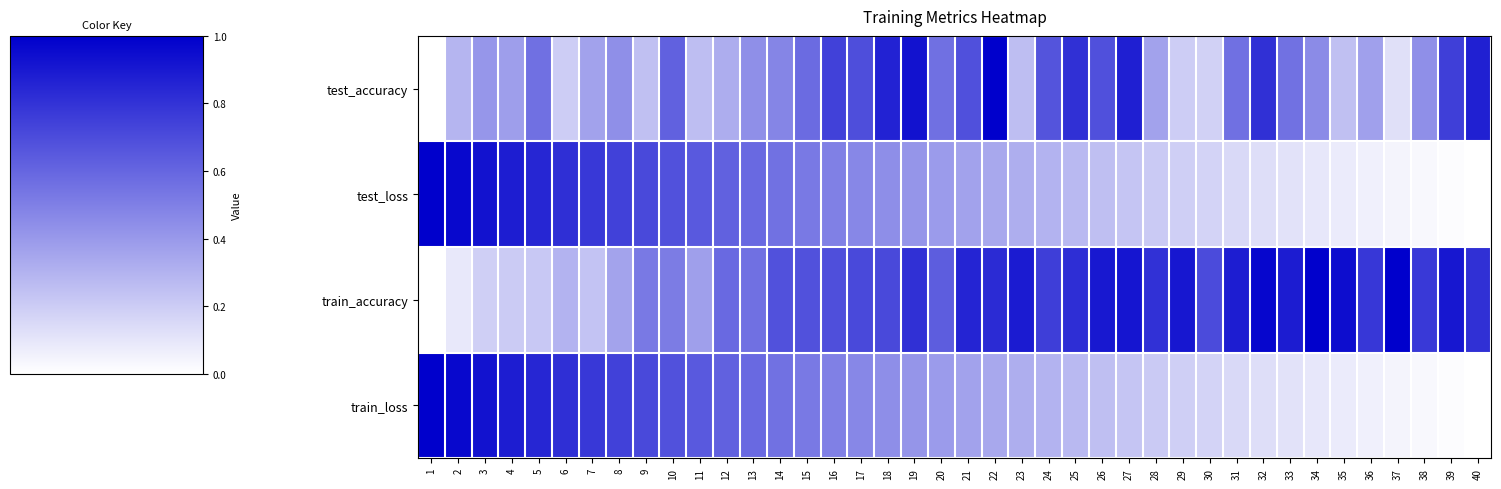

Reading right to left, what are all the values shown in this chart?

row_0: 40=0.9	39=0.8	38=0.4	37=0.1	36=0.4	35=0.2	34=0.5	33=0.6	32=0.8	31=0.6	30=0.2	29=0.2	28=0.4	27=0.9	26=0.7	25=0.8	24=0.7	23=0.3	22=1.0	21=0.7	20=0.6	19=0.9	18=0.9	17=0.7	16=0.7	15=0.6	14=0.5	13=0.4	12=0.3	11=0.3	10=0.6	9=0.2	8=0.4	7=0.4	6=0.2	5=0.6	4=0.4	3=0.4	2=0.3	1=0.0
row_1: 40=0.0	39=0.0	38=0.0	37=0.0	36=0.1	35=0.1	34=0.1	33=0.1	32=0.1	31=0.2	30=0.2	29=0.2	28=0.2	27=0.2	26=0.3	25=0.3	24=0.3	23=0.3	22=0.3	21=0.4	20=0.4	19=0.4	18=0.4	17=0.5	16=0.5	15=0.5	14=0.6	13=0.6	12=0.6	11=0.6	10=0.7	9=0.7	8=0.7	7=0.8	6=0.8	5=0.8	4=0.9	3=0.9	2=1.0	1=1.0
row_2: 40=0.8	39=0.9	38=0.8	37=1.0	36=0.8	35=0.9	34=1.0	33=0.9	32=1.0	31=0.9	30=0.7	29=0.9	28=0.8	27=0.9	26=0.9	25=0.8	24=0.8	23=0.9	22=0.8	21=0.9	20=0.6	19=0.8	18=0.7	17=0.7	16=0.7	15=0.7	14=0.7	13=0.6	12=0.6	11=0.4	10=0.5	9=0.5	8=0.4	7=0.2	6=0.3	5=0.2	4=0.2	3=0.2	2=0.1	1=0.0
row_3: 40=0.0	39=0.0	38=0.0	37=0.0	36=0.1	35=0.1	34=0.1	33=0.1	32=0.1	31=0.2	30=0.2	29=0.2	28=0.2	27=0.2	26=0.3	25=0.3	24=0.3	23=0.3	22=0.3	21=0.4	20=0.4	19=0.4	18=0.4	17=0.5	16=0.5	15=0.5	14=0.6	13=0.6	12=0.6	11=0.6	10=0.7	9=0.7	8=0.7	7=0.8	6=0.8	5=0.8	4=0.9	3=0.9	2=1.0	1=1.0